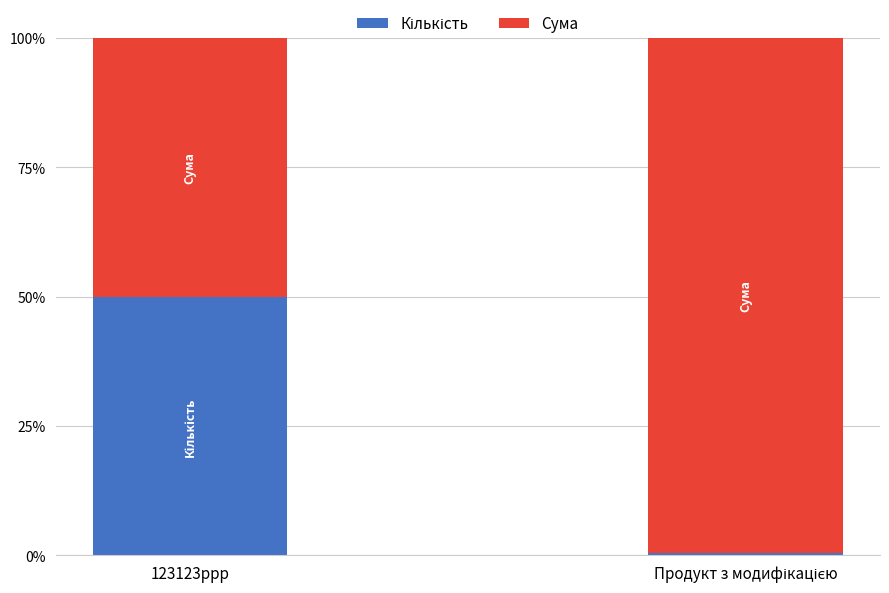

Does the chart contain any negative values?

No